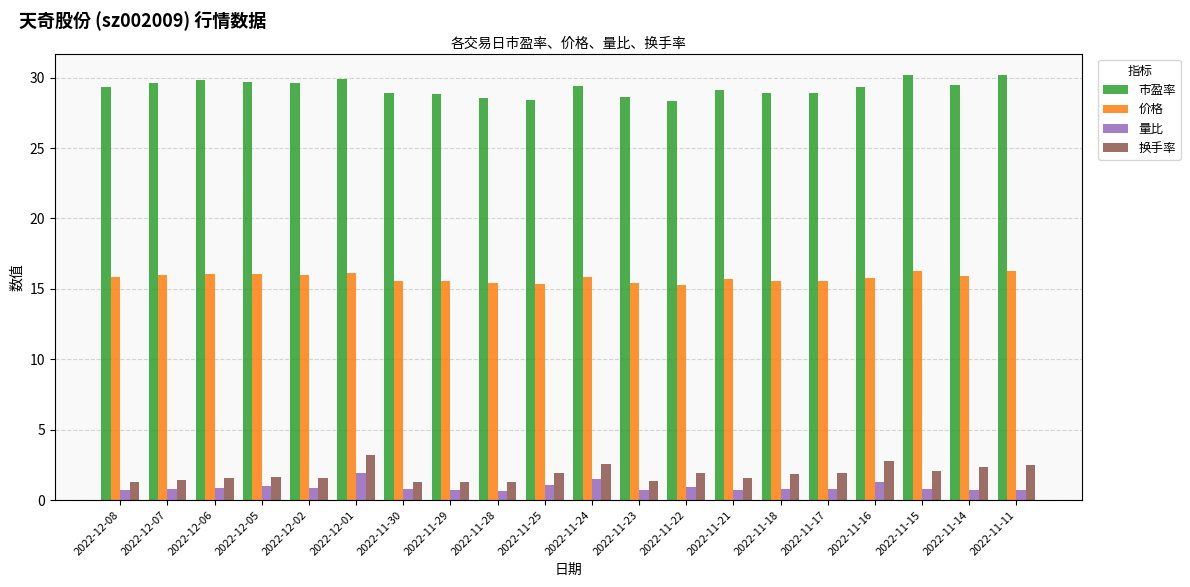

How many groups of bars are there?

20